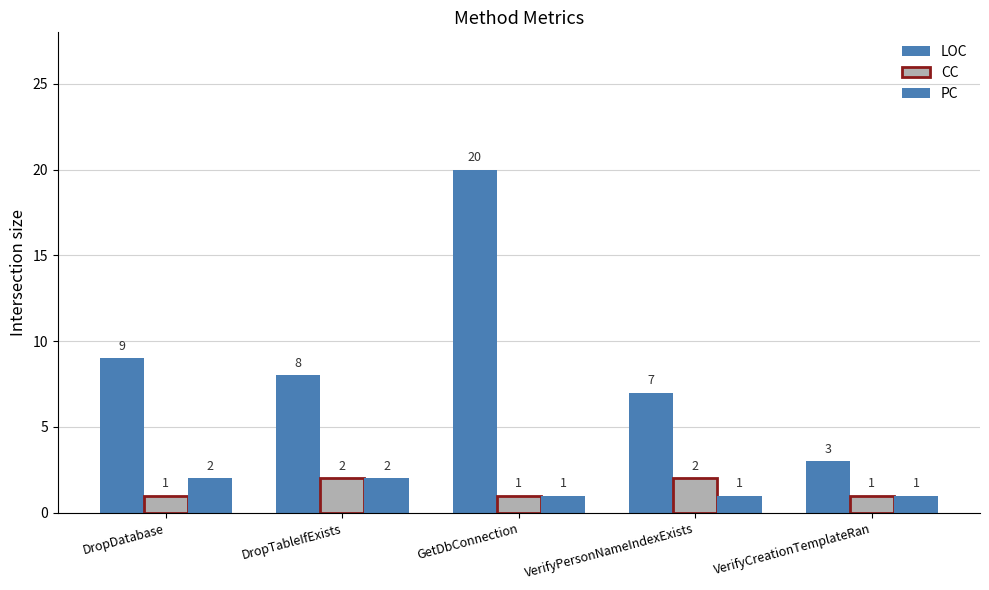

What position from the left is VerifyCreationTemplateRan?

5